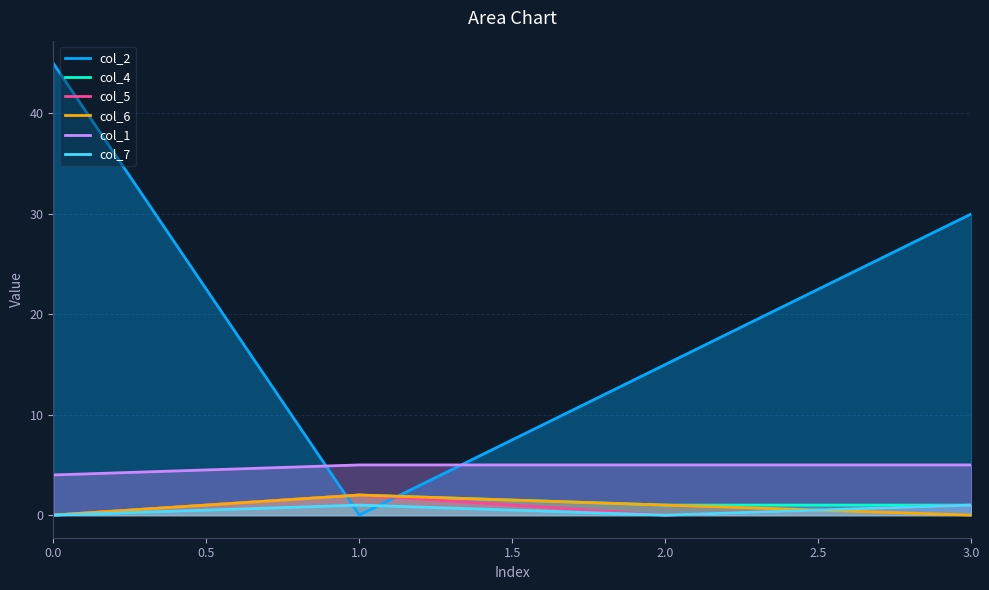

Count the number of data series in this chart.

6